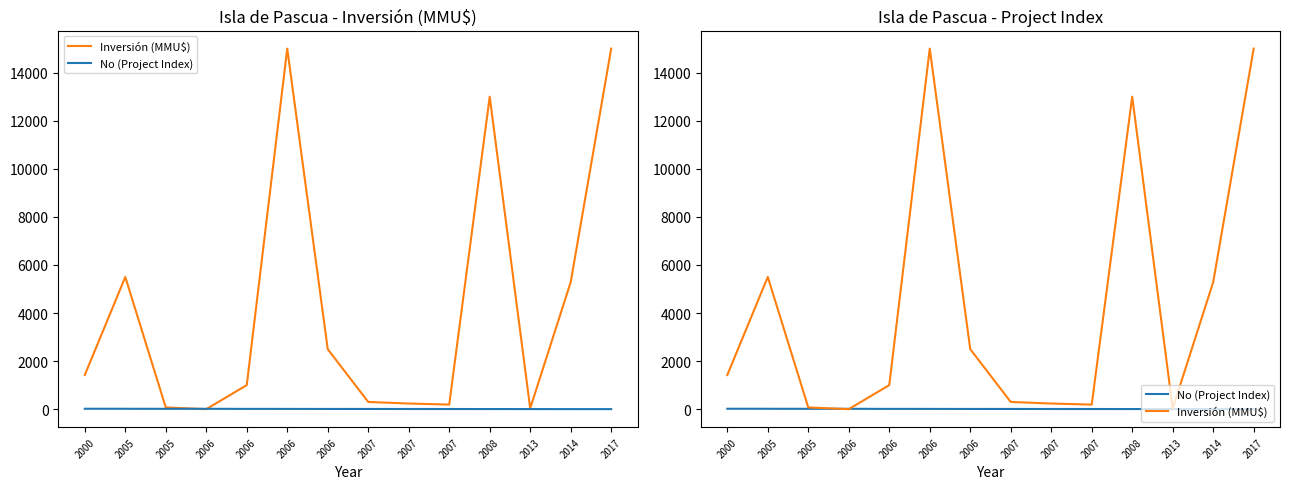

What is the maximum value shown in the chart?

15000